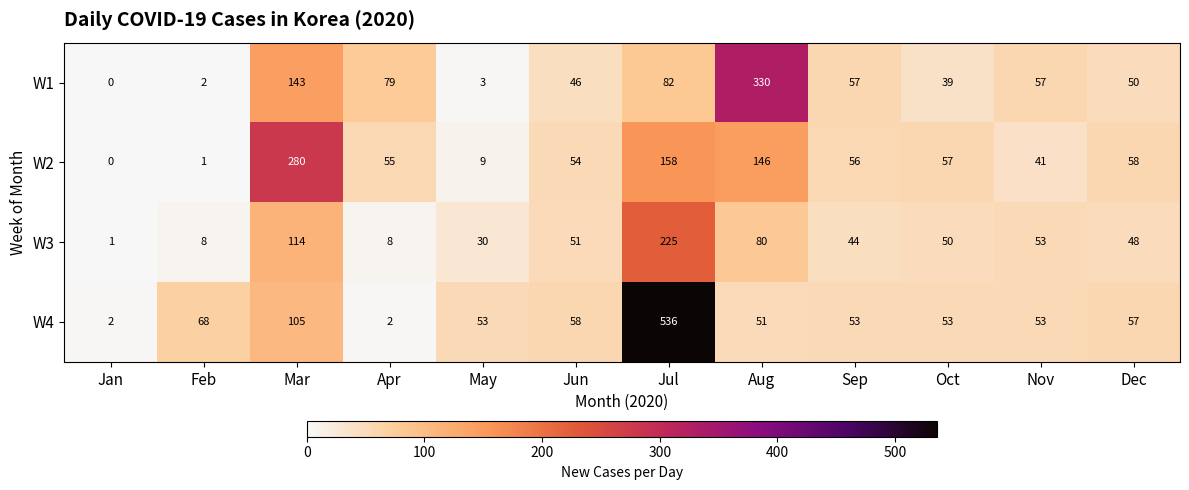

What is the sum of the W3 values at Sep and Nov?

97